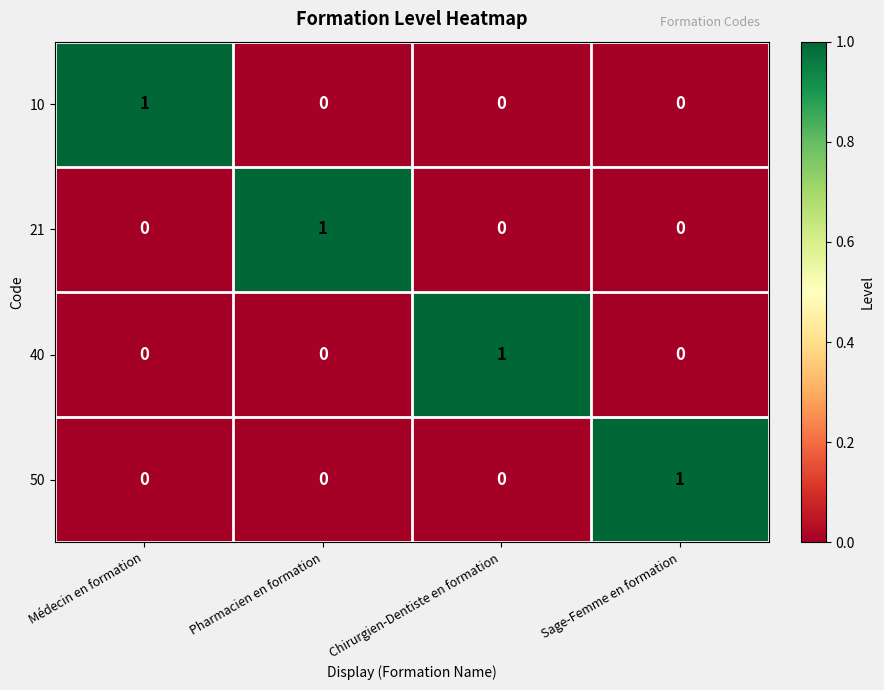

Reading right to left, transcribe all the data shown in this chart.

10: 0	0	0	1
21: 0	0	1	0
40: 0	1	0	0
50: 1	0	0	0